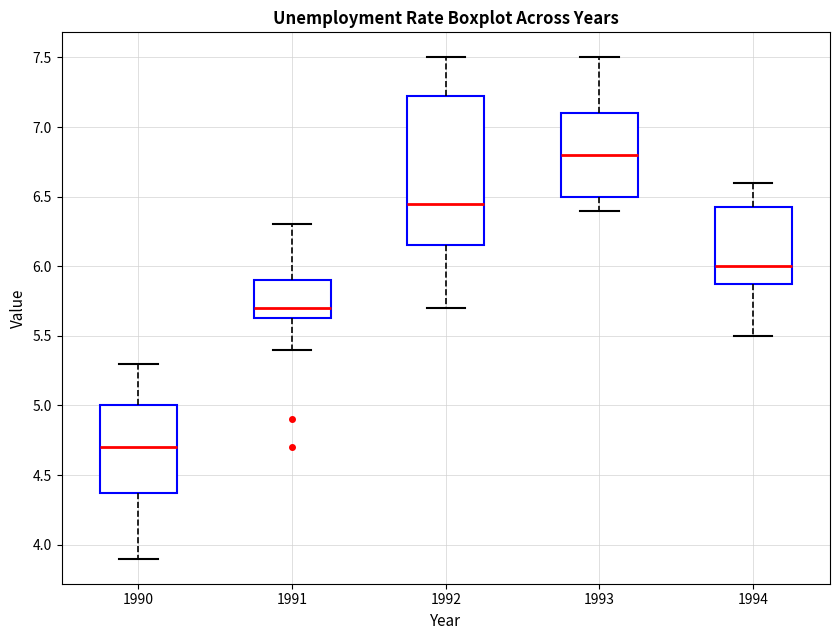

Reading left to right, read every box against the y-axis: the position of its median line, the range the box covers, and the ends of its whiskers. The values are not printed on the chart, so give them approximately, as read against the axis.

1990: median 4.70, box 4.40 to 5.00, whiskers 3.90 to 5.30
1991: median 5.70, box 5.65 to 5.90, whiskers 5.40 to 6.30
1992: median 6.45, box 6.15 to 7.25, whiskers 5.70 to 7.50
1993: median 6.80, box 6.50 to 7.10, whiskers 6.40 to 7.50
1994: median 6.00, box 5.90 to 6.45, whiskers 5.50 to 6.60